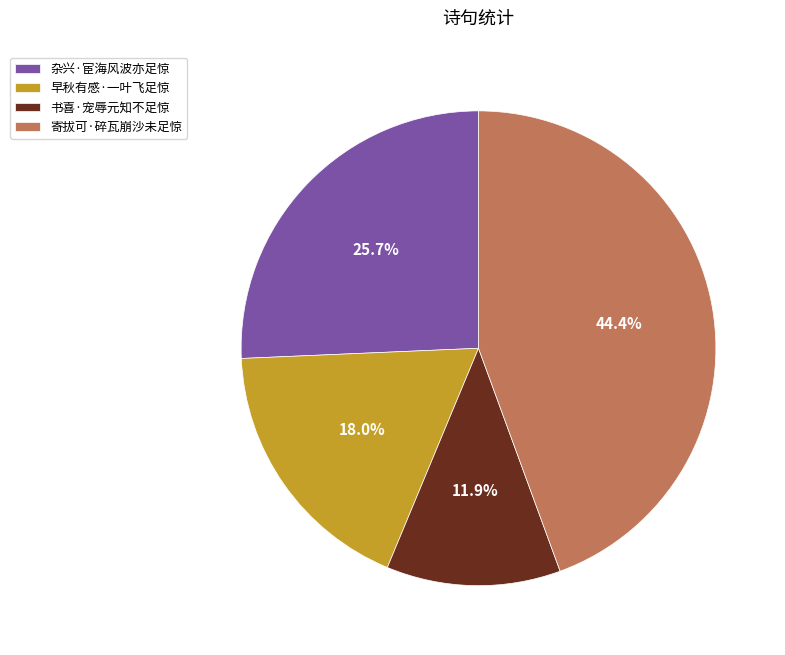

Which slice is the smallest?

书喜·宠辱元知不足惊